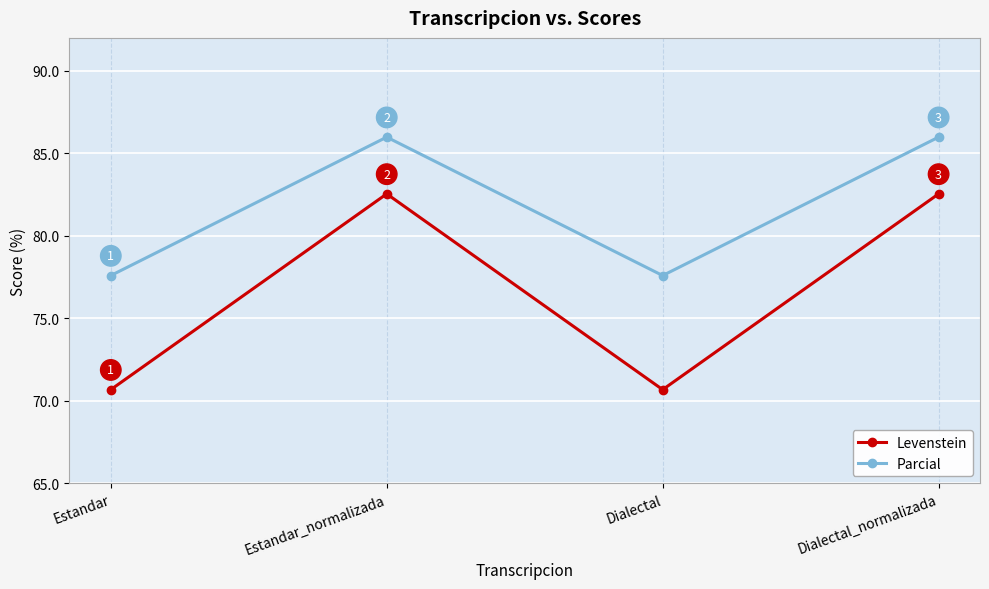

What is the sum of all Parcial values?

327.1